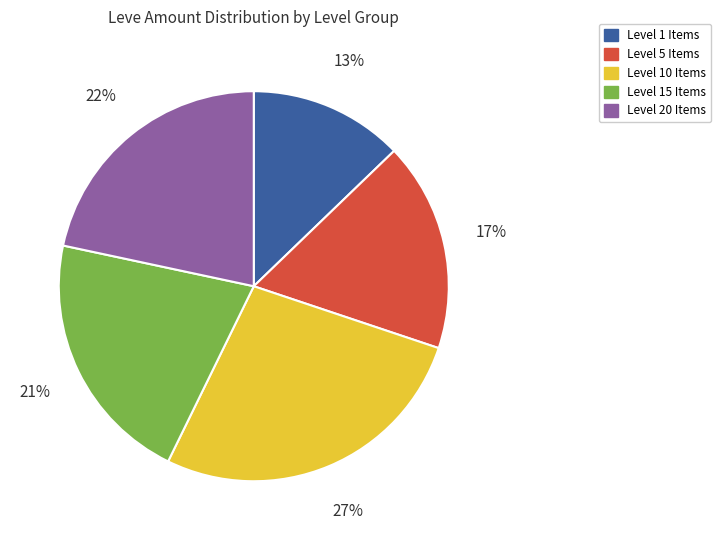

To the nearest percent, what is the difference between the largest and smallest slice percentages?

14%